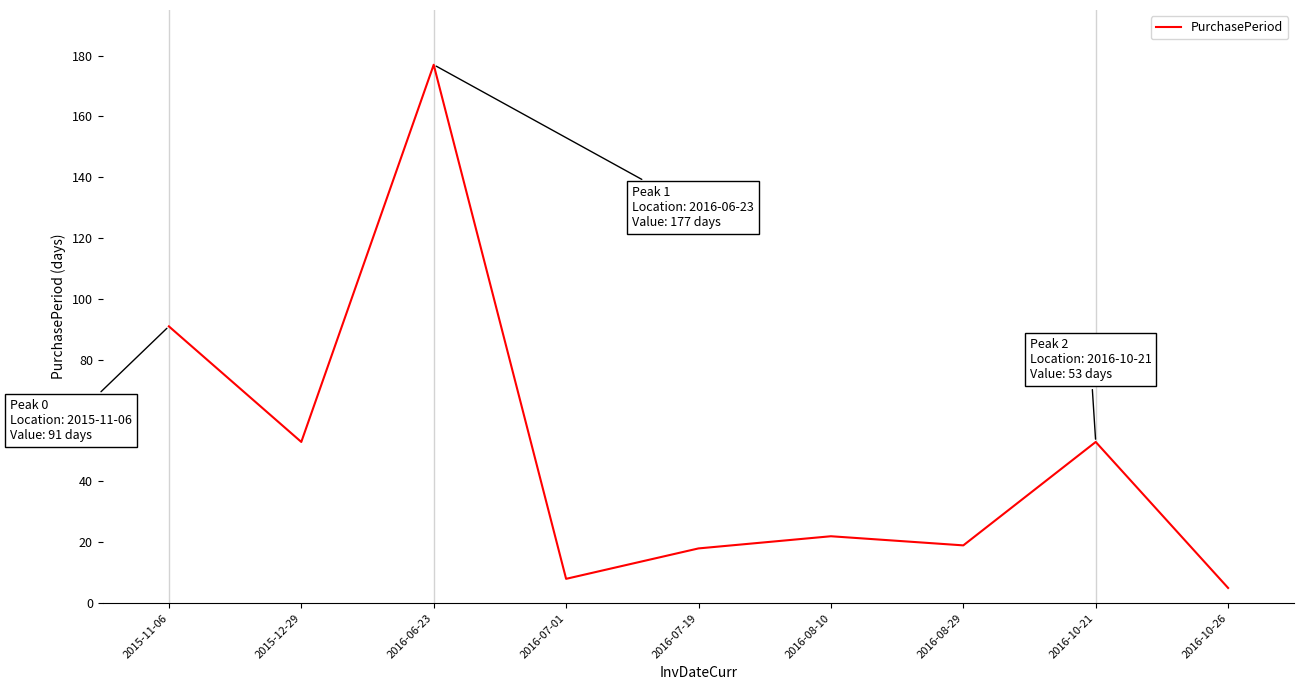

Reading right to left, transcribe all the data shown in this chart.

2016-10-26=5	2016-10-21=53	2016-08-29=19	2016-08-10=22	2016-07-19=18	2016-07-01=8	2016-06-23=177	2015-12-29=53	2015-11-06=91